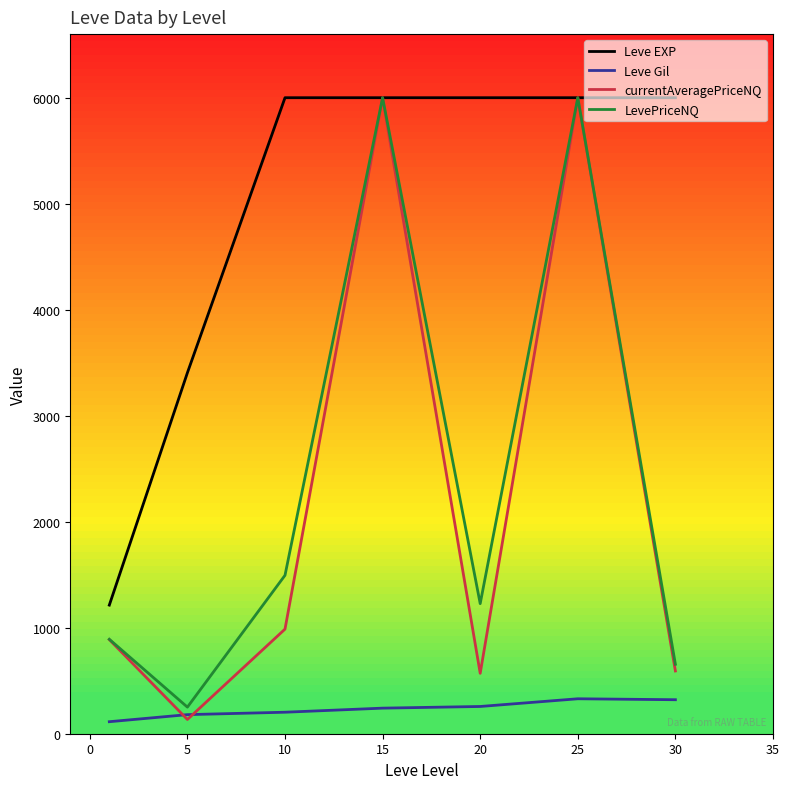

Which series has the largest total across all categories?

Leve EXP